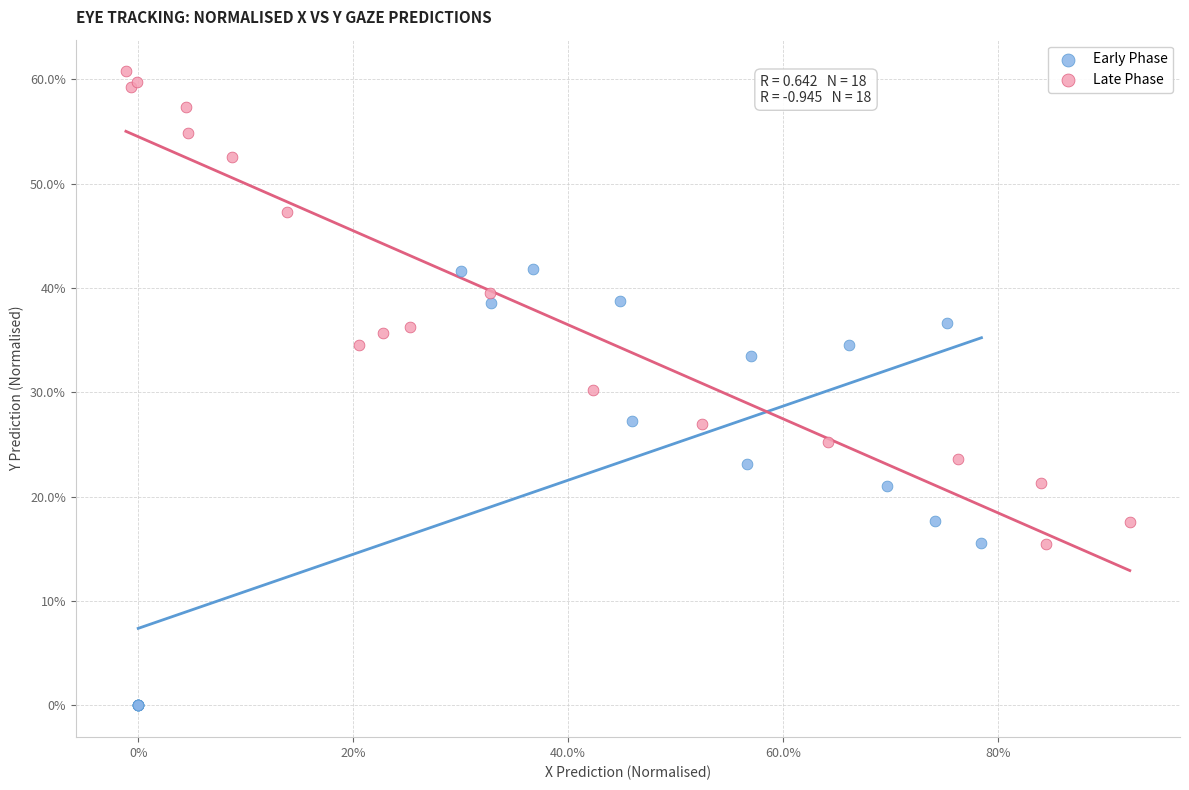

Which series has the widest spread of Y values?

Late Phase